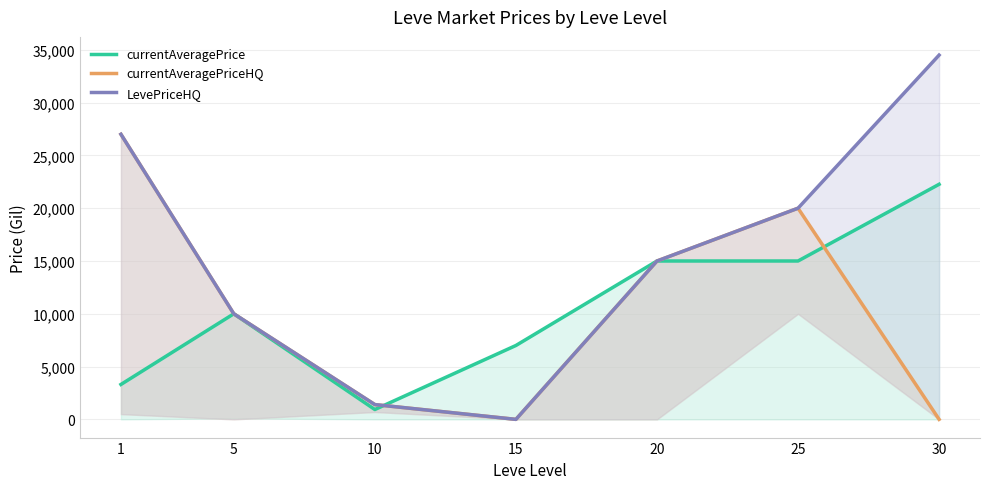

What is the total value across all series at 5?

29997.0